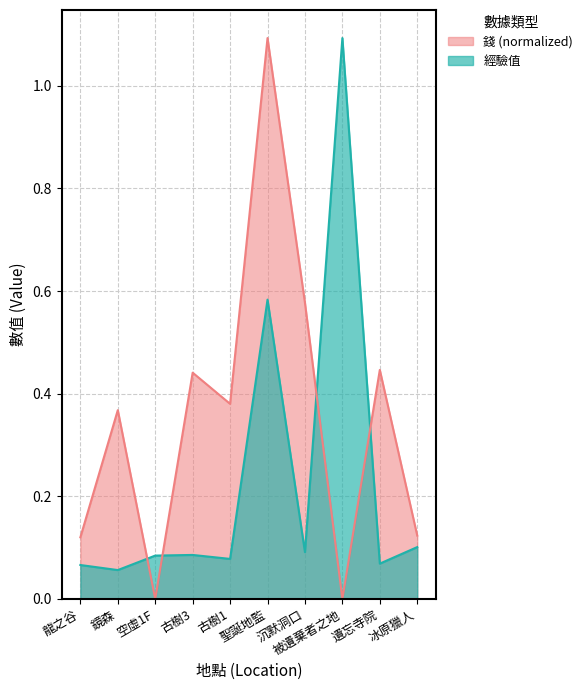

At which label does 經驗值 reach its peak?

被遺棄者之地